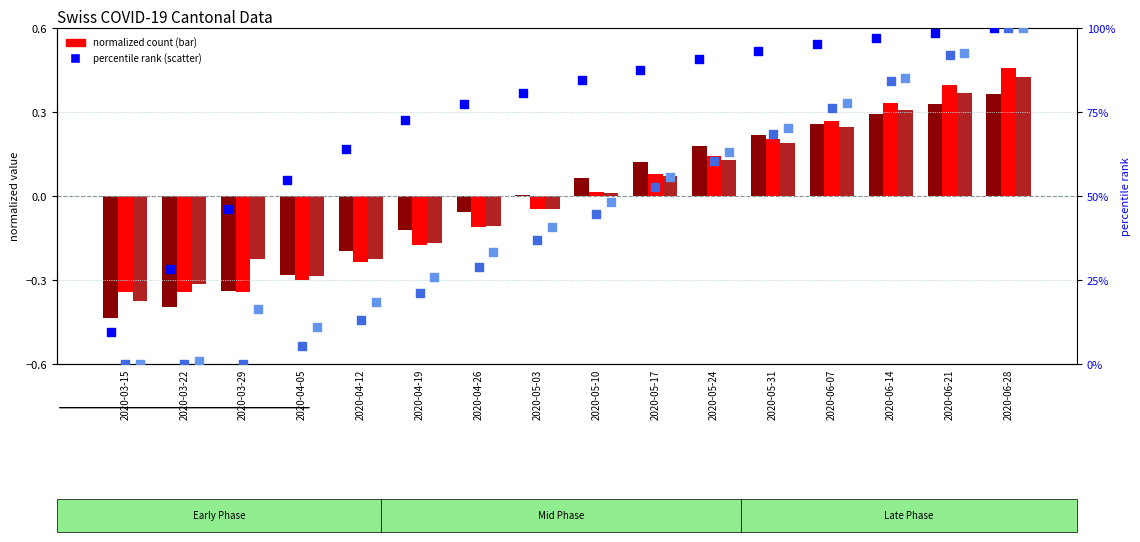

Is the value of GE_pc (percentile) at 2020-05-03 greater than the value of GR_pc (percentile) at 2020-05-03?

Yes